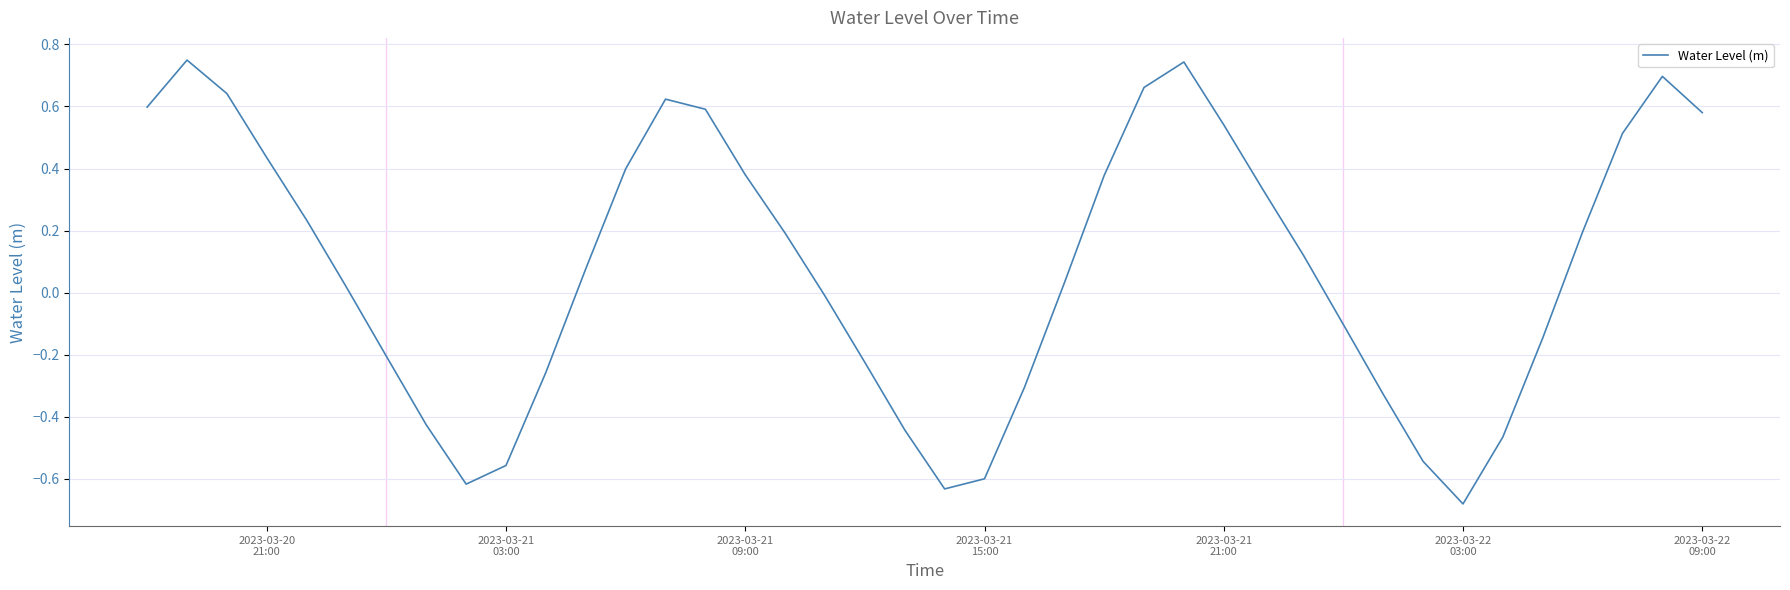

Does the chart have visible grid lines?

Yes